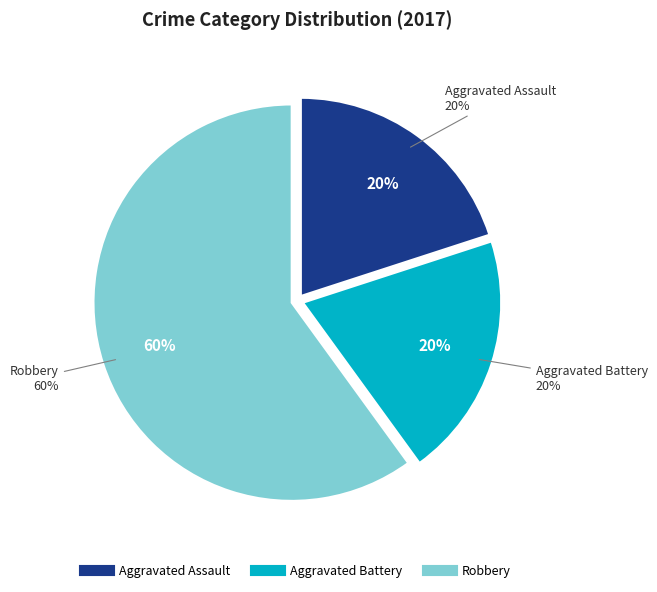

How many slices are in this pie chart?

3